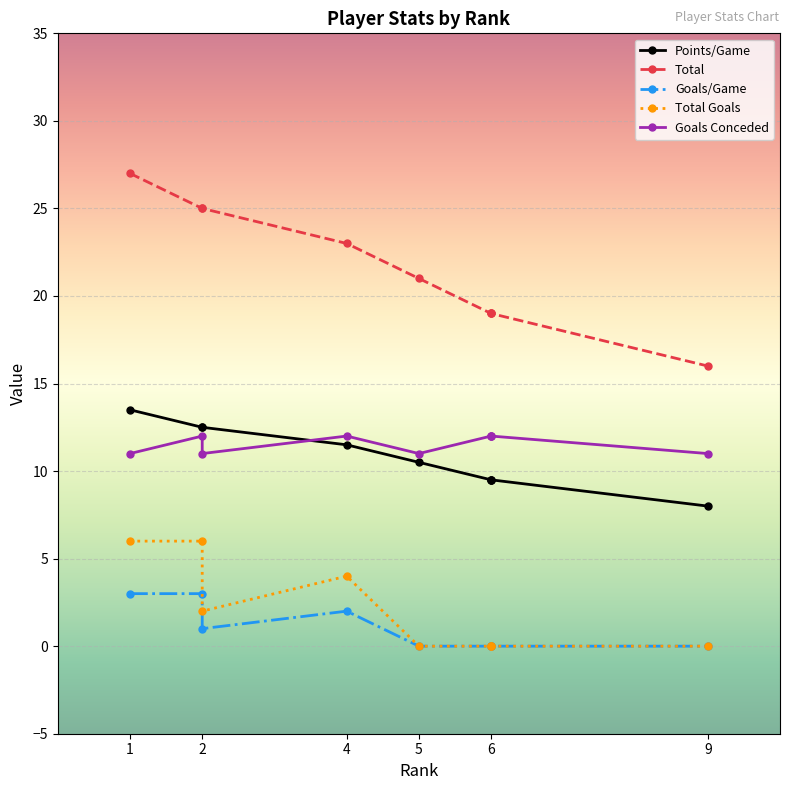

What are all the series names shown in the legend?

Points/Game, Total, Goals/Game, Total Goals, Goals Conceded